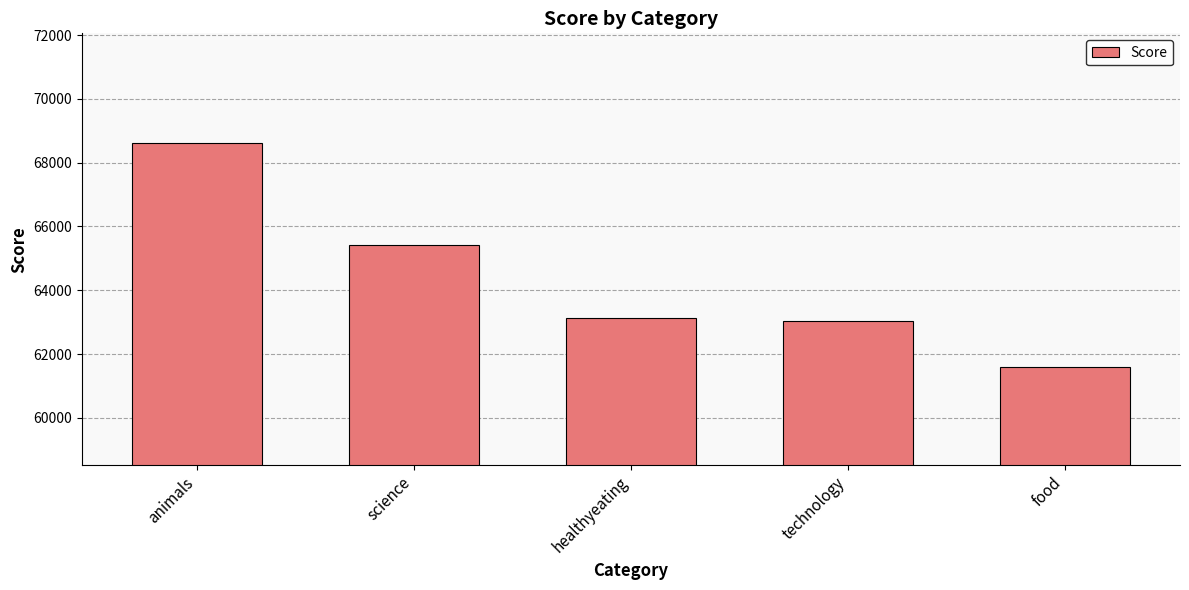

Which label corresponds to the smallest value in the chart?

food